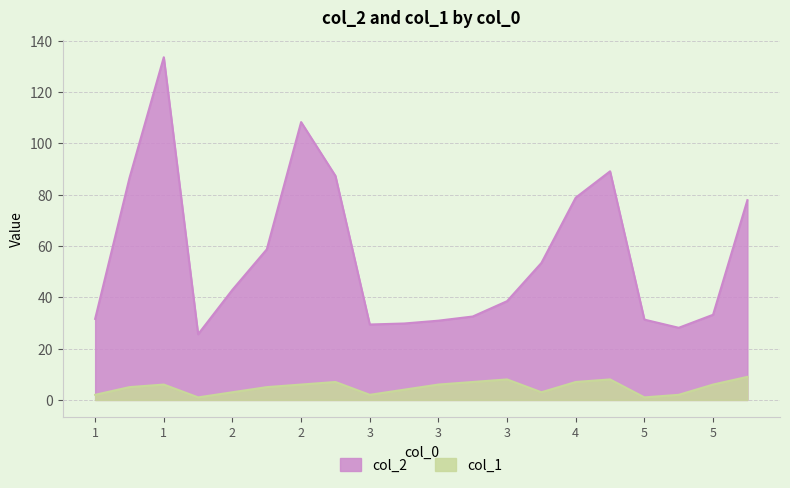

What is the minimum value for col_2?

25.6